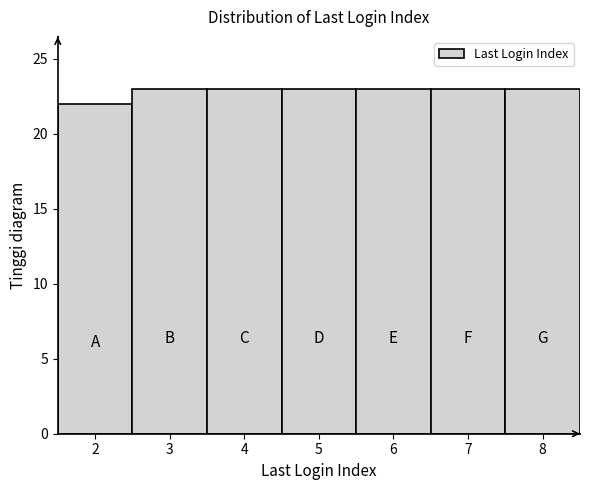

Reading right to left, extract all data points from this chart.

8=23	7=23	6=23	5=23	4=23	3=23	2=22